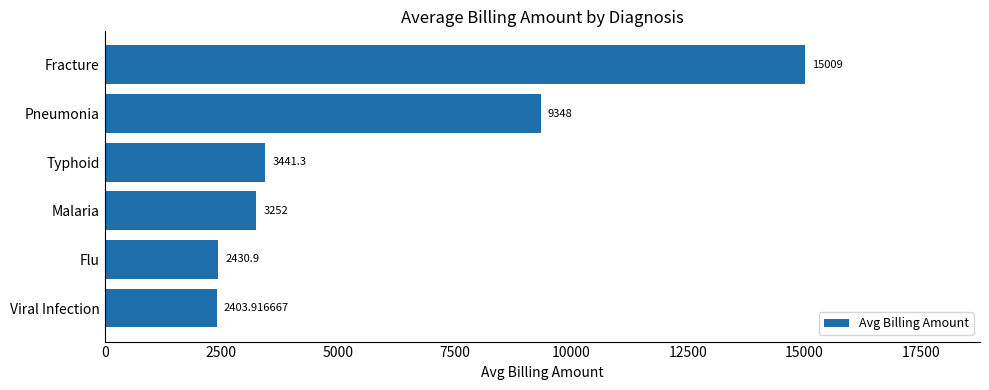

Count the number of categories in the chart.

6